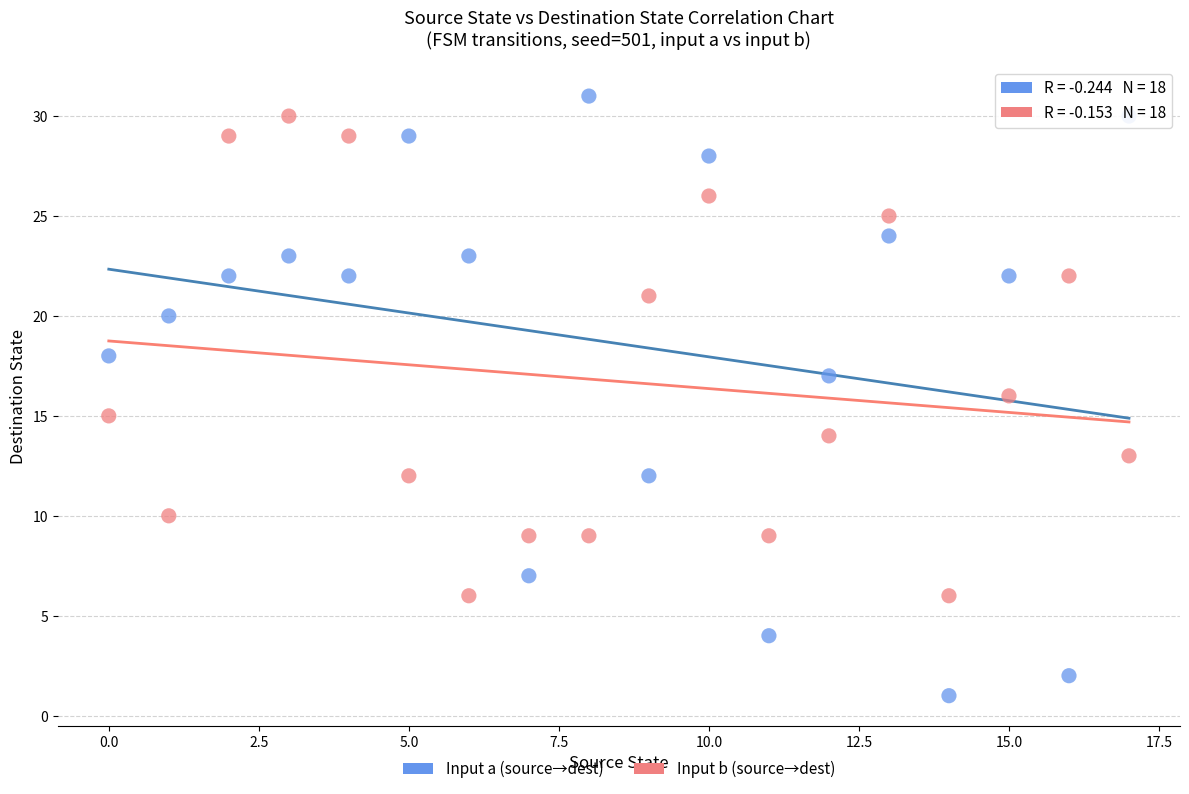

Which series reaches the minimum Y coordinate?

Input a (source→dest)